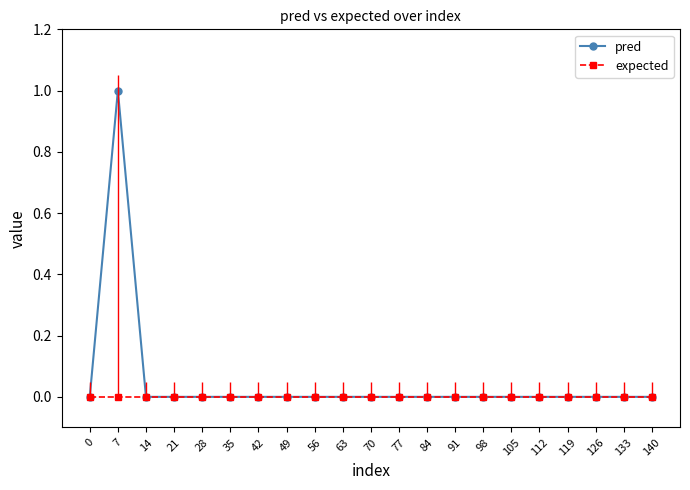

Which label corresponds to the largest value in the chart?

7